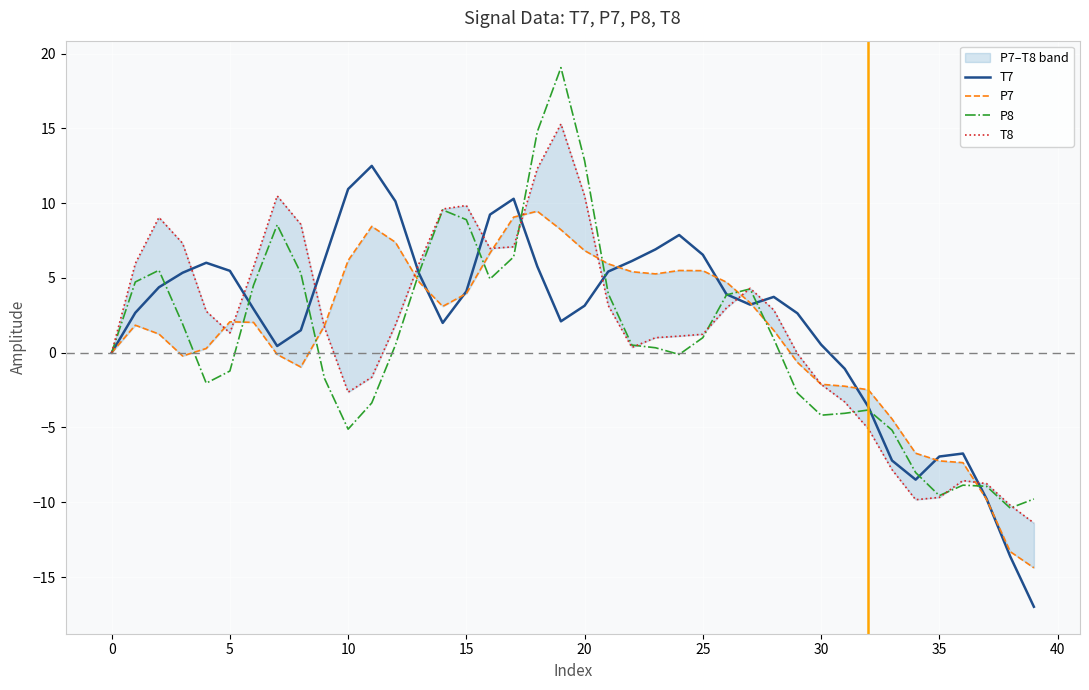

What is the difference between the P8 values at 34 and −5?

8.0